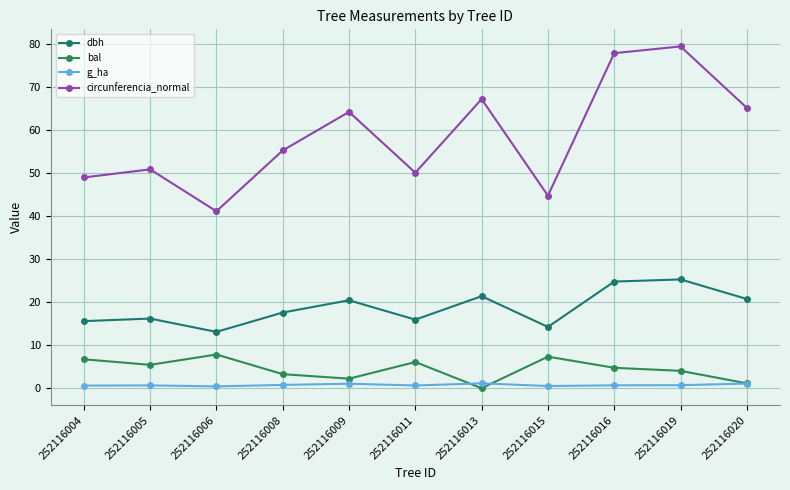

Rank the series by their maximum value, from highest to lowest.

circunferencia_normal, dbh, bal, g_ha